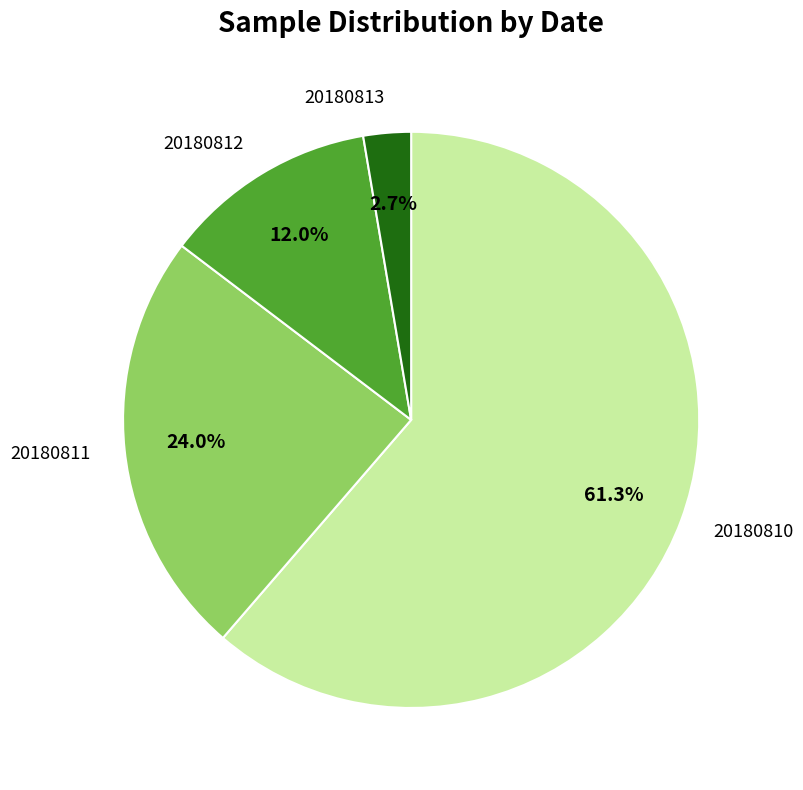

Does any single category account for the majority?

Yes